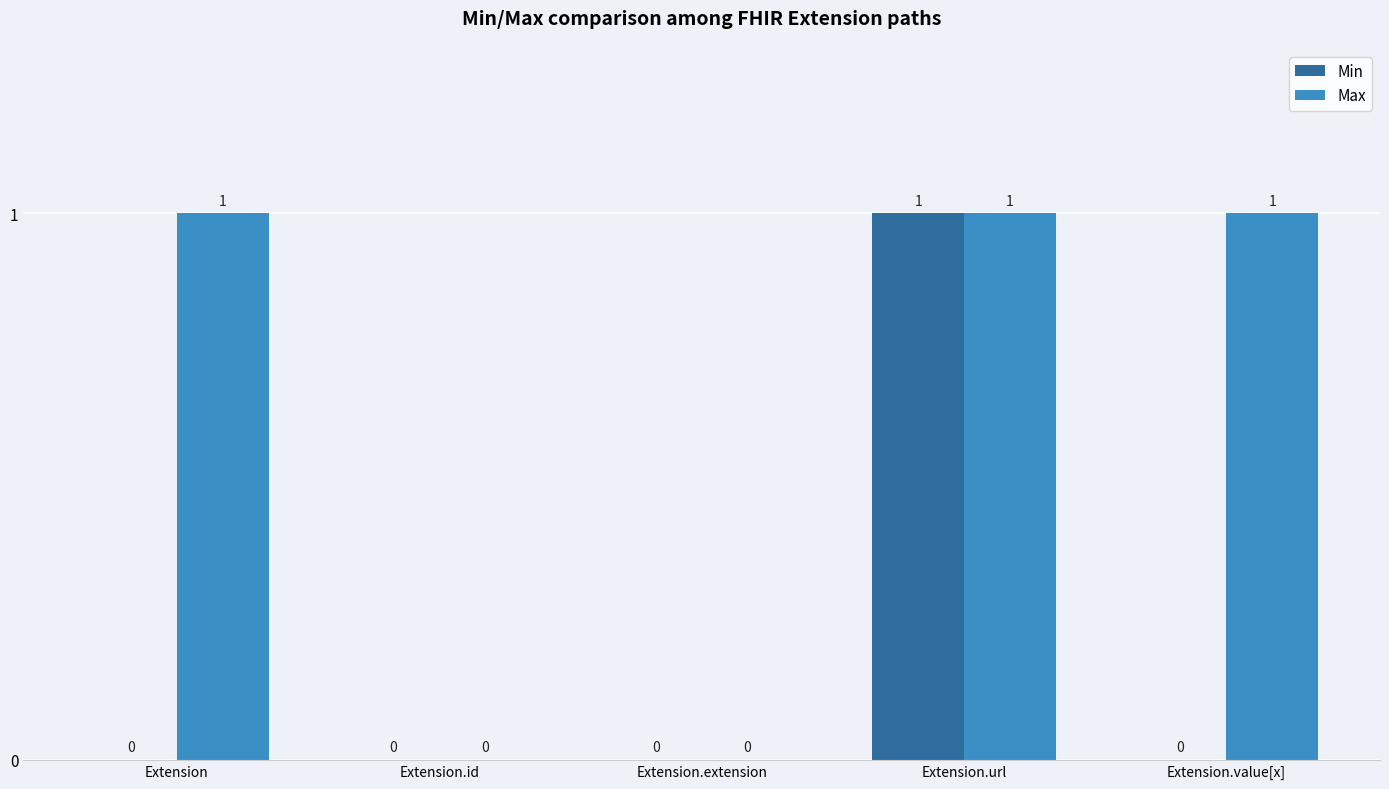

Reading left to right, list all the values displayed in this chart.

Min: 0	0	0	1	0
Max: 1	0	0	1	1